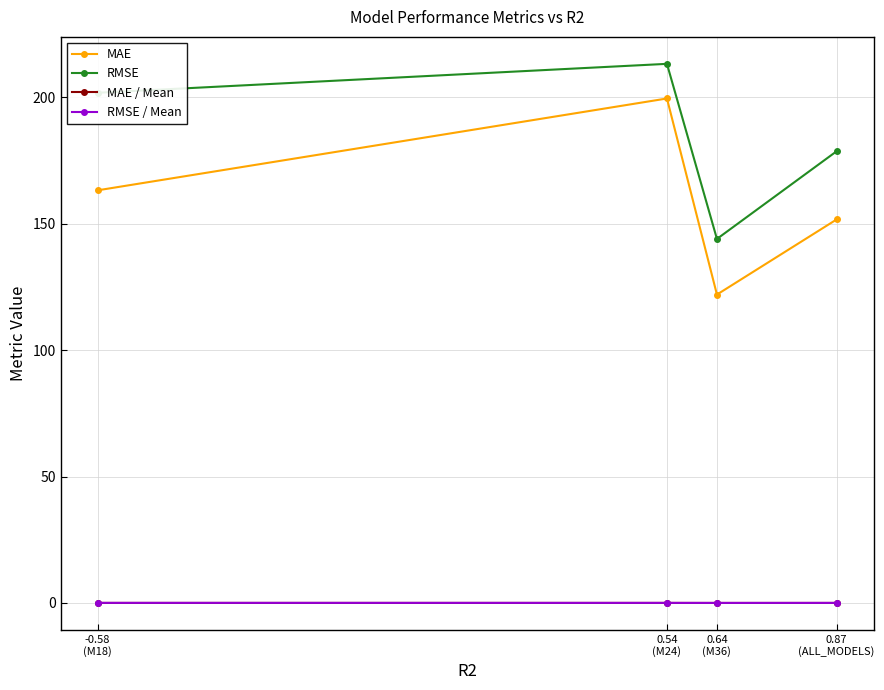

What is the maximum value for RMSE?

213.2